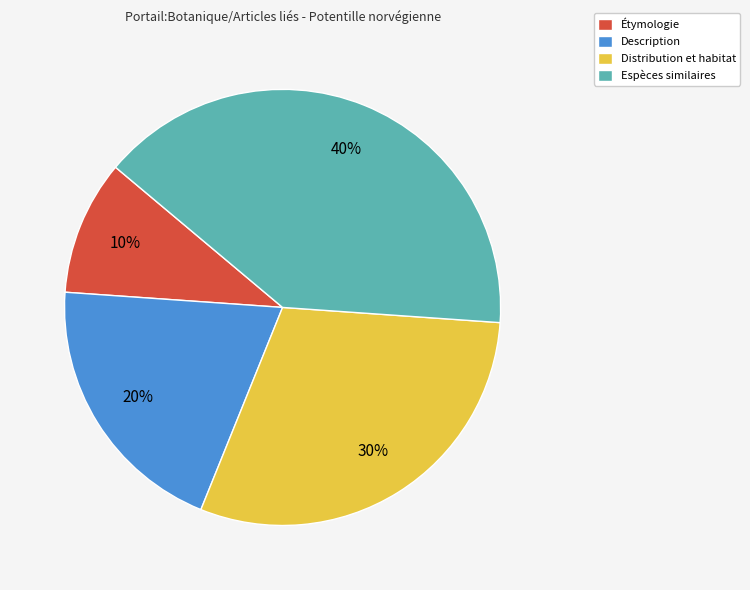

To the nearest percent, what is the combined percentage of Espèces similaires and Description?

60%